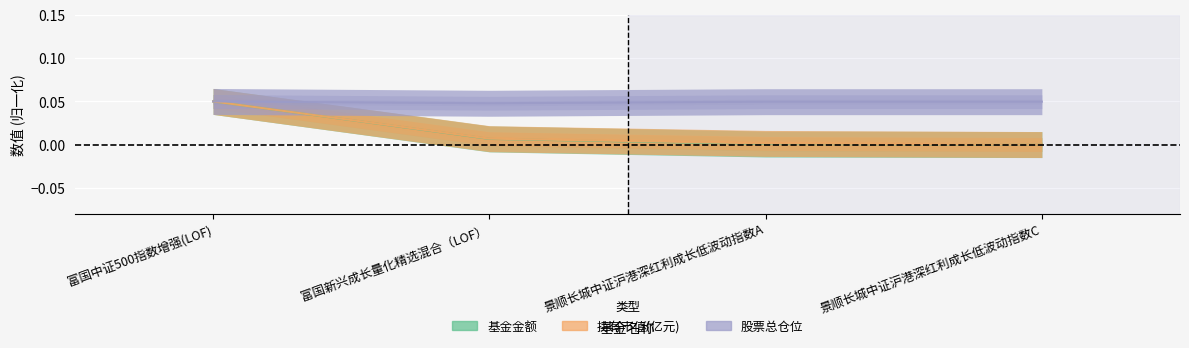

Which category has the lowest value across all series?

景顺长城中证沪港深红利成长低波动指数C